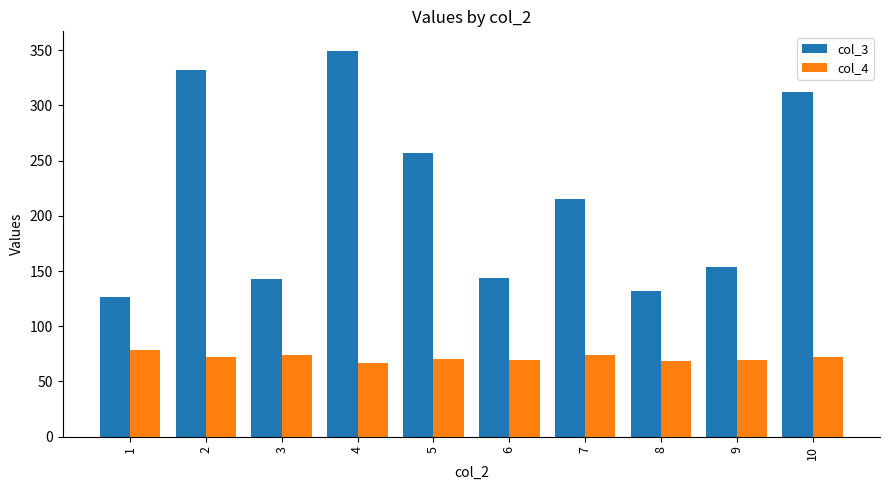

What is the value of the col_4 bar at the 1st from the left?

78.8